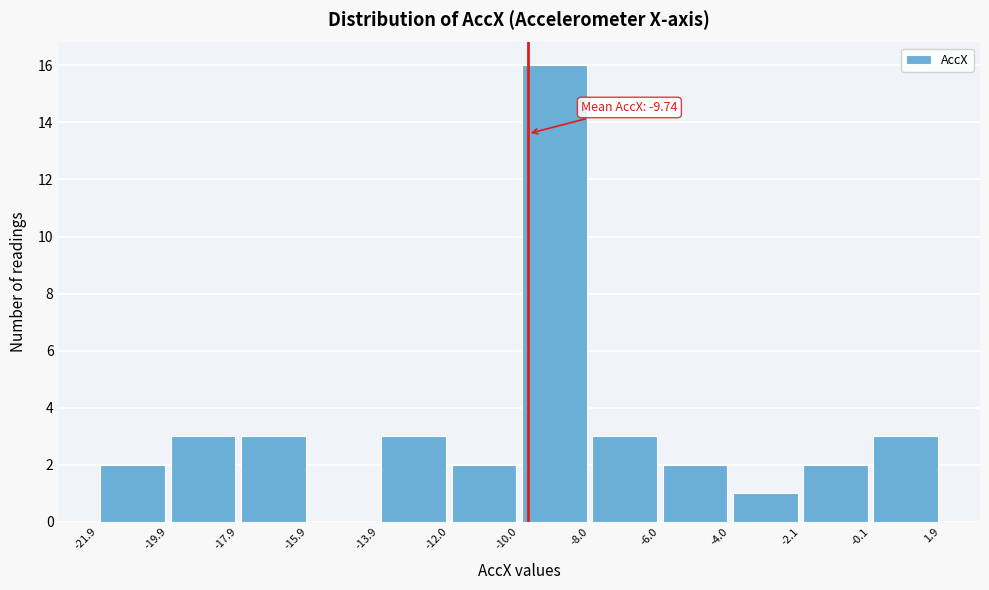

Over which range of the x-axis is the bar tallest?

-10.0 to -8.0